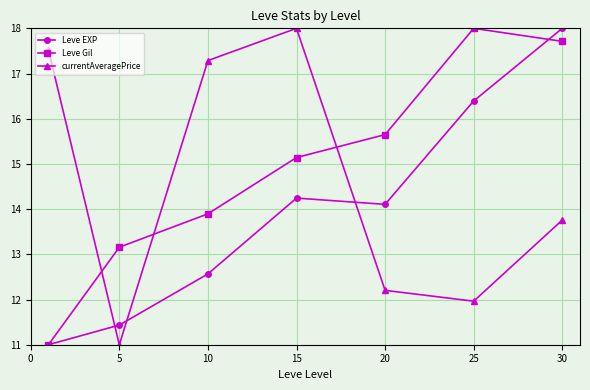

Rank the series by their average value, from lowest to highest.

Leve EXP, currentAveragePrice, Leve Gil